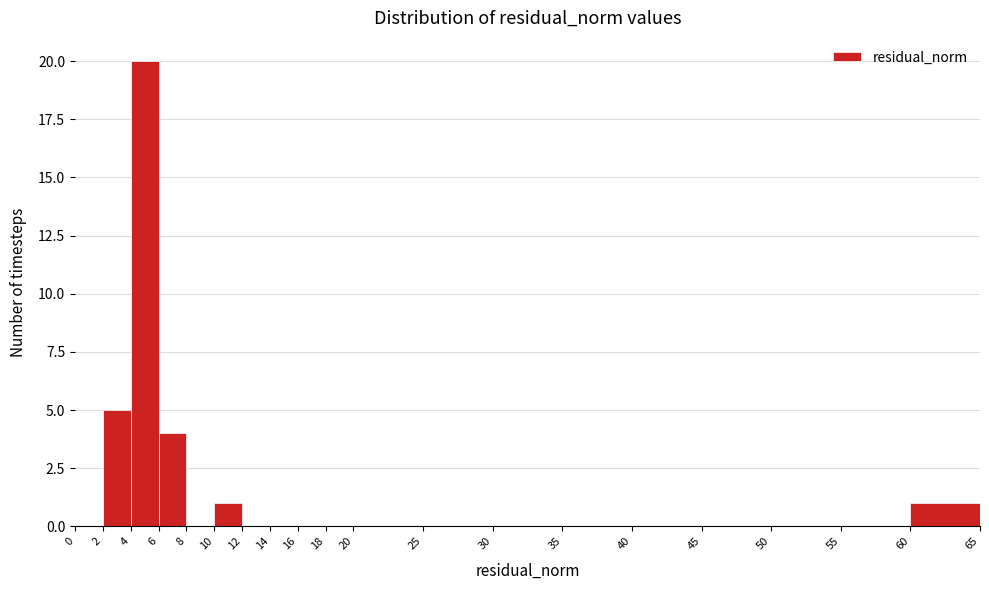

Reading left to right, transcribe this chart: for each bar, give the range it covers on the x-axis and its height. The values are not printed on the chart, so give them approximately, as read against the axis.

0 to 2: 0
2 to 4: 5
4 to 6: 20
6 to 8: 4
8 to 10: 0
10 to 12: 1
12 to 14: 0
14 to 16: 0
16 to 18: 0
18 to 20: 0
20 to 25: 0
25 to 30: 0
30 to 35: 0
35 to 40: 0
40 to 45: 0
45 to 50: 0
50 to 55: 0
55 to 60: 0
60 to 65: 1